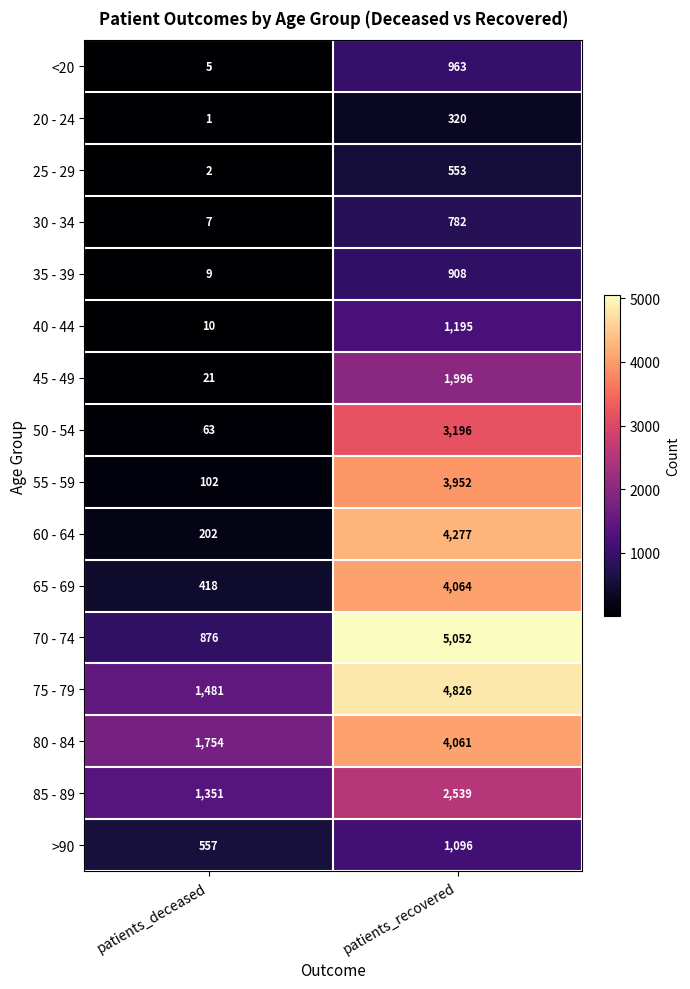

At how many categories does at least one series exceed 4744?

1